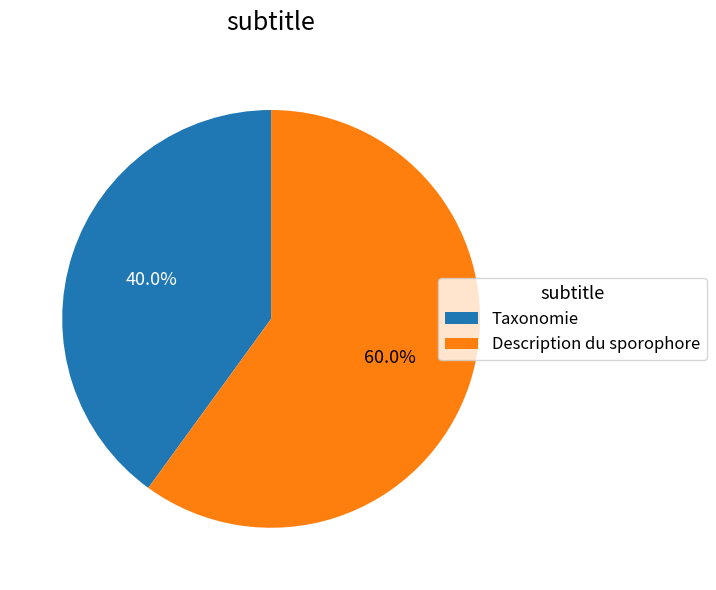

How much of the chart is everything except Description du sporophore?

40.0%